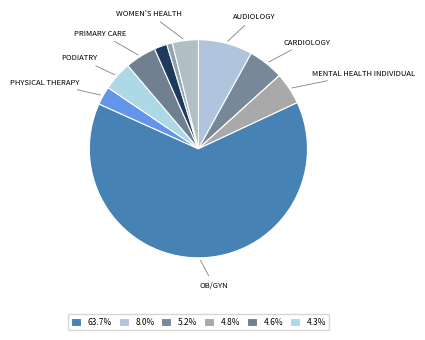

Which category has the biggest portion of the pie?

OB/GYN